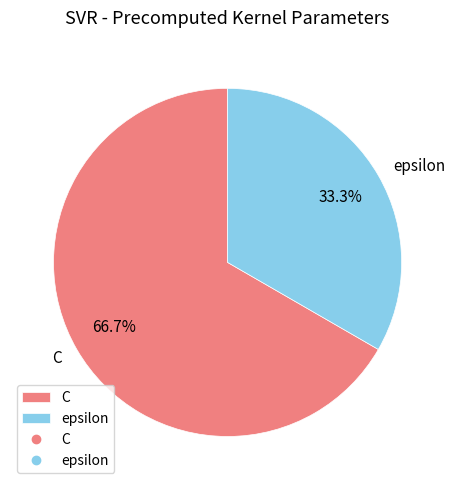

Which slice represents more than half of the pie?

C